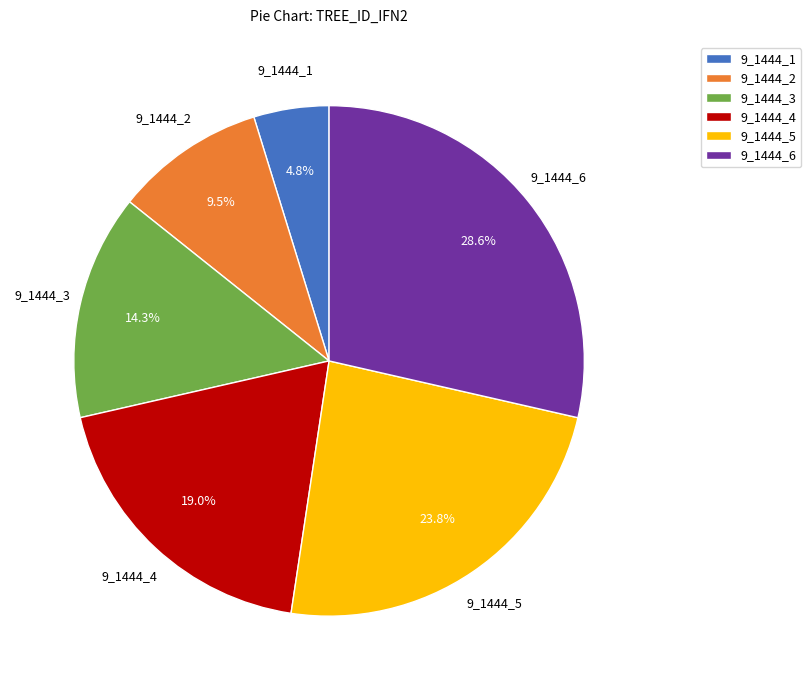

Which slice is the largest?

9_1444_6